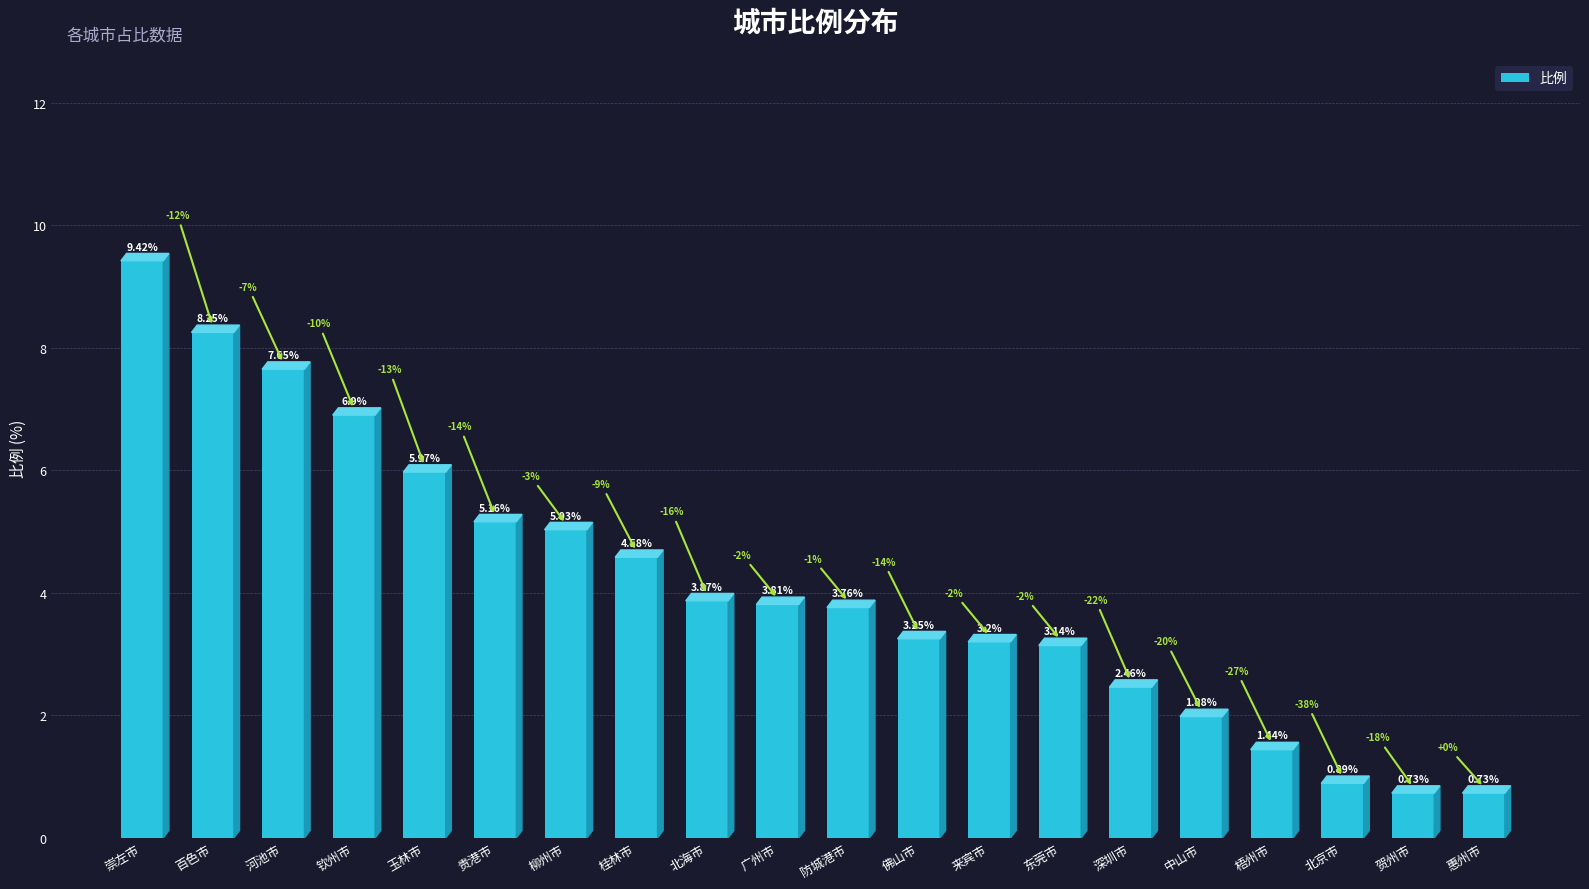

What is the average value?

4.1